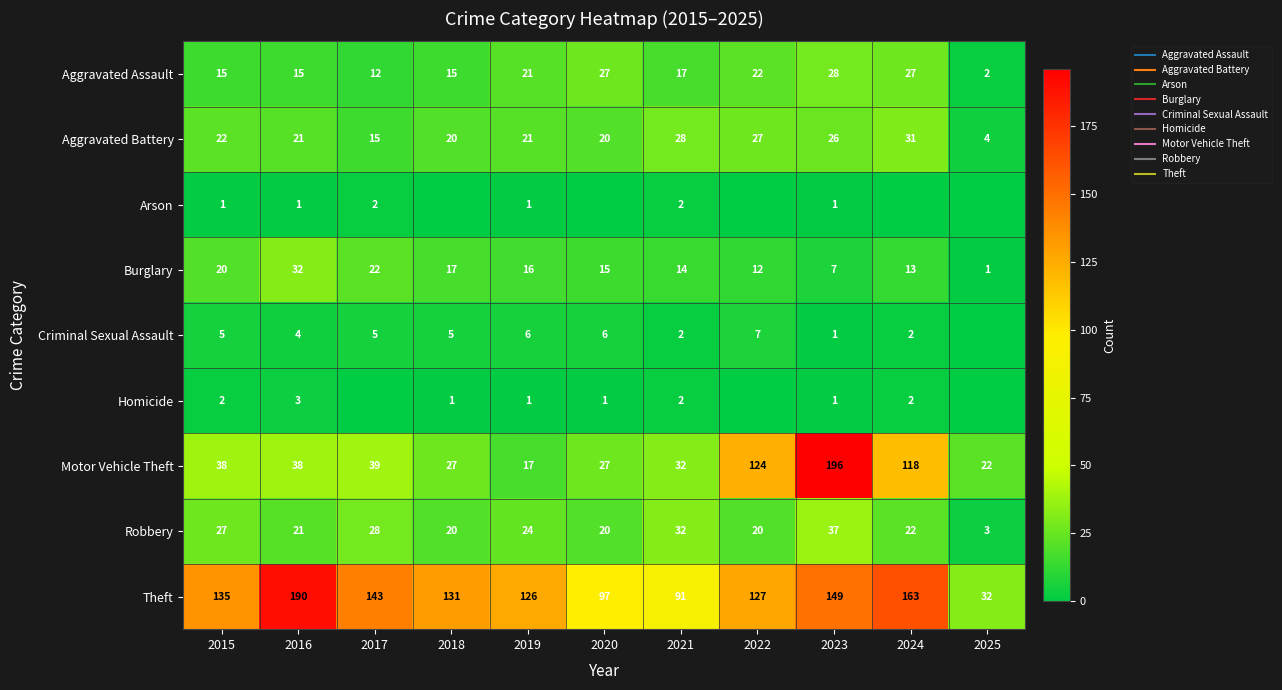

List the series in order of their peak value, lowest first.

Arson, Homicide, Criminal Sexual Assault, Aggravated Assault, Aggravated Battery, Burglary, Robbery, Theft, Motor Vehicle Theft